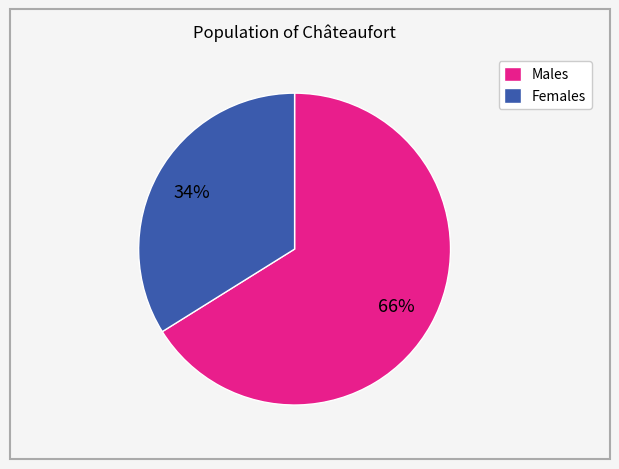

How many segments does this pie chart have?

2